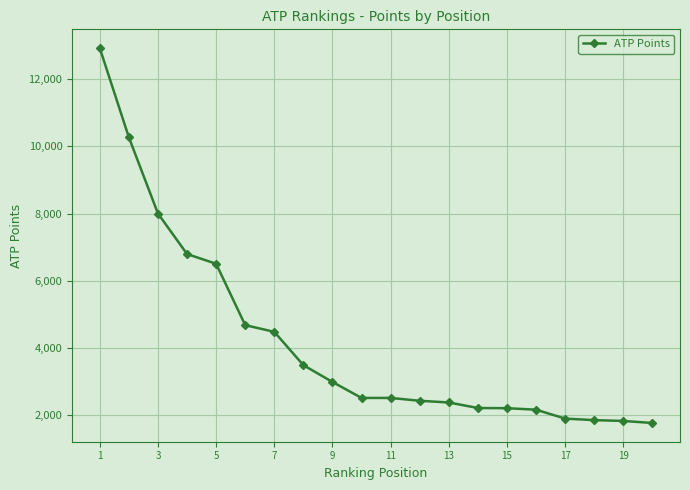

What is the greatest value displayed?

12920